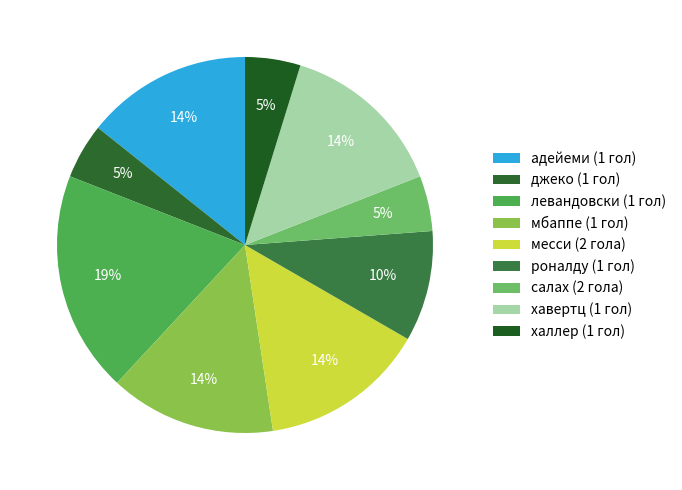

What is the smallest slice in the pie chart?

джеко